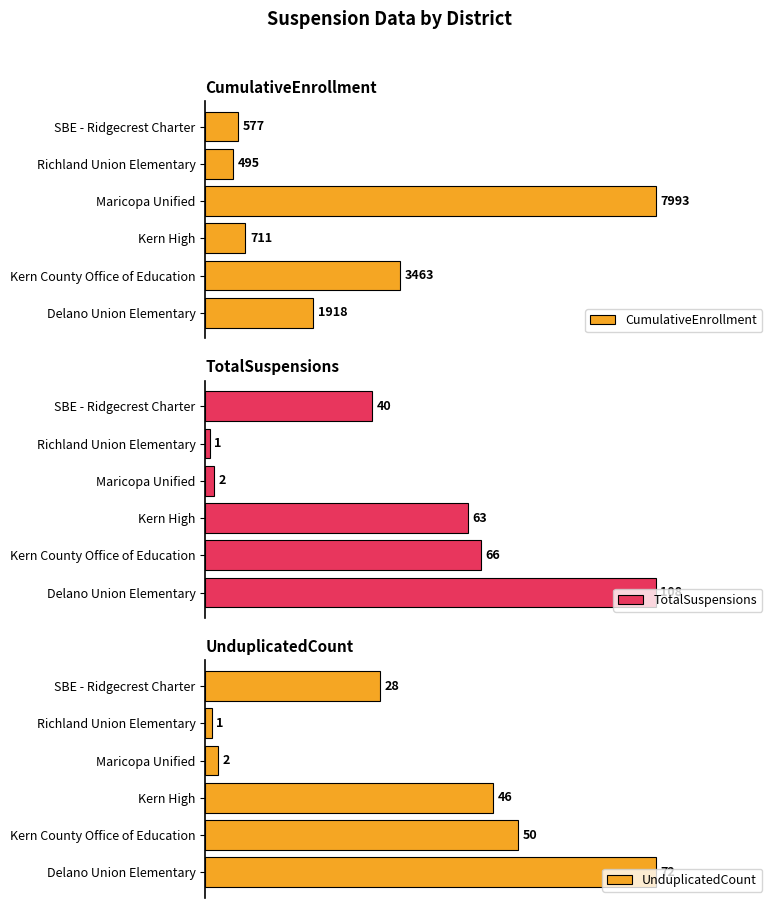

At which label does CumulativeEnrollment reach its minimum?

Richland Union Elementary